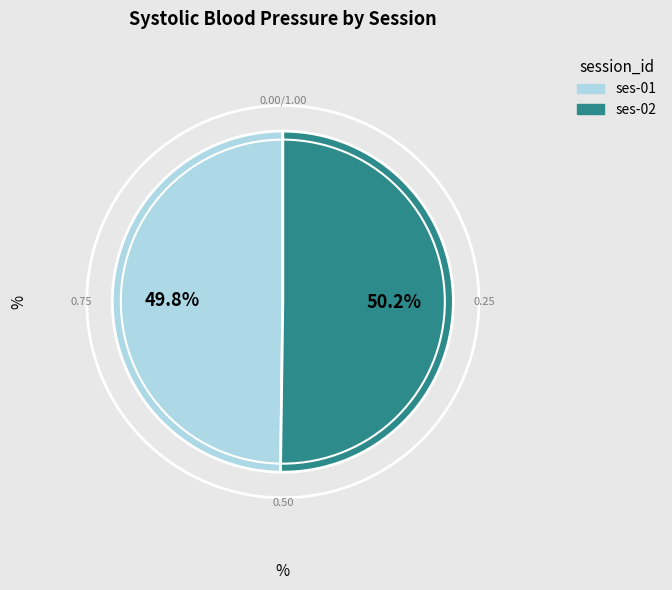

To the nearest percent, what portion does ses-02 represent?

50%